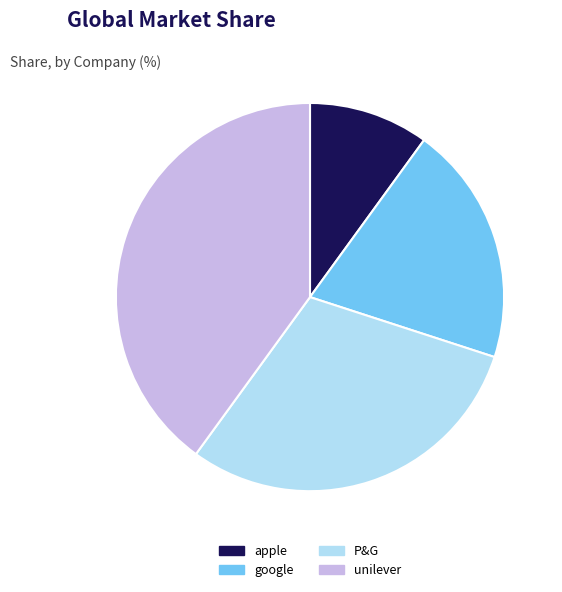

Is the sum of apple and google greater than half?

No